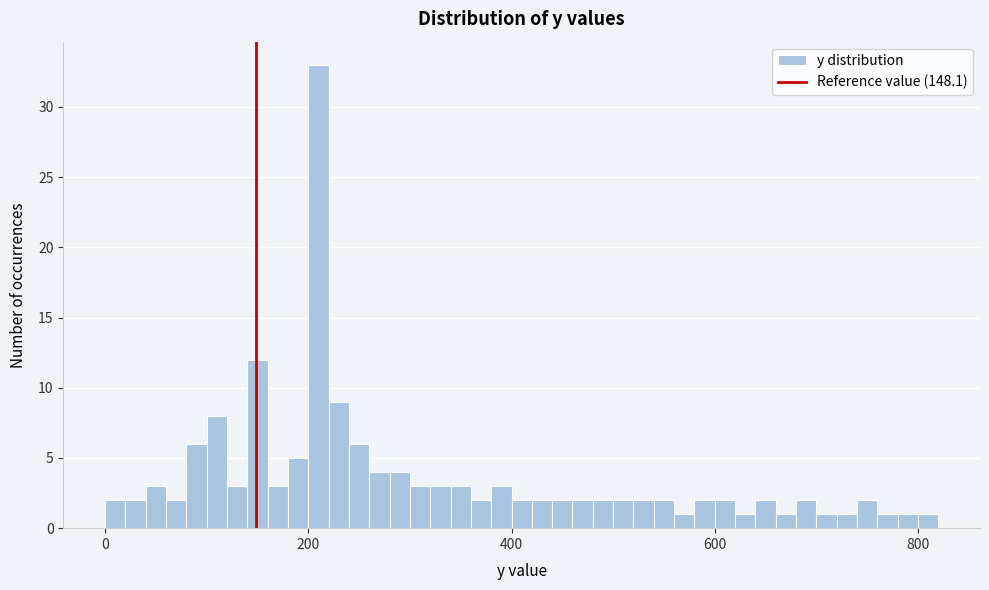

Around what value on the x-axis is the tallest bar? Give the approximate position of its centre, as read against the axis.

220